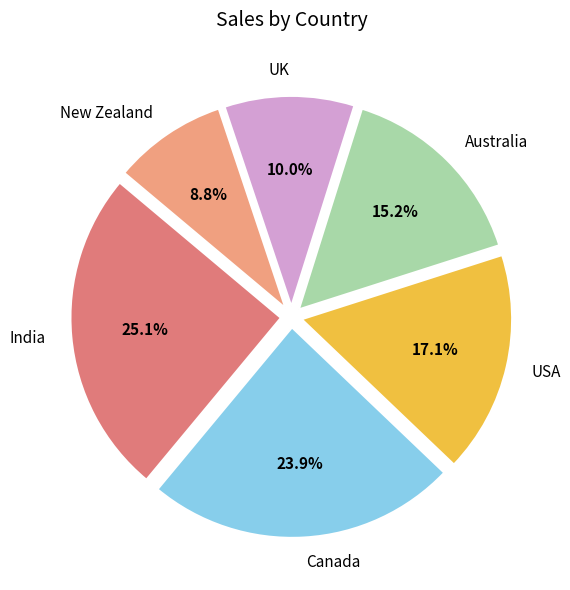

How many slices are in this pie chart?

6